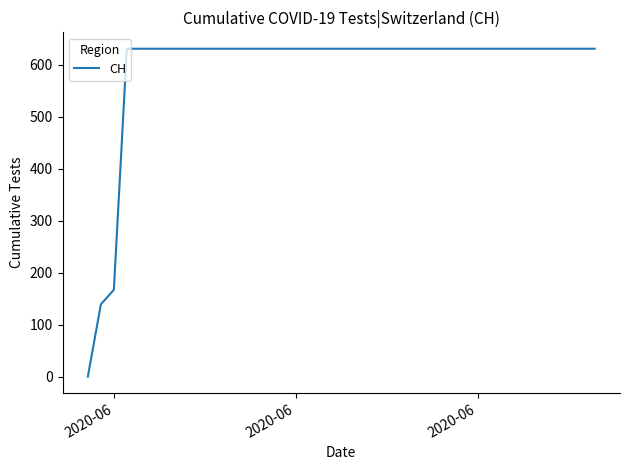

What is the sum of all values?

4092